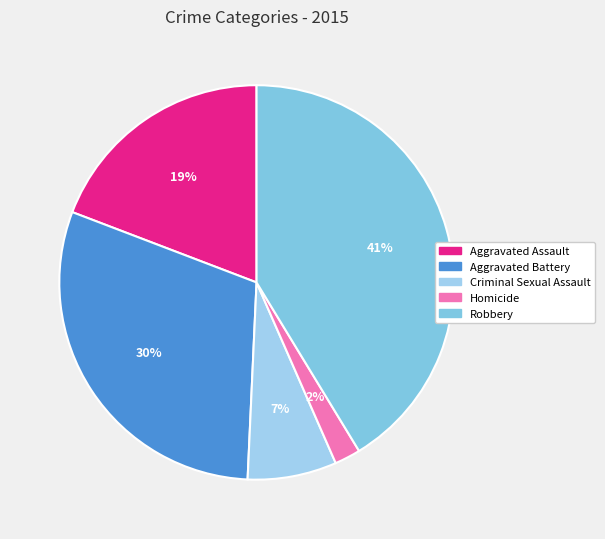

How many segments does this pie chart have?

5